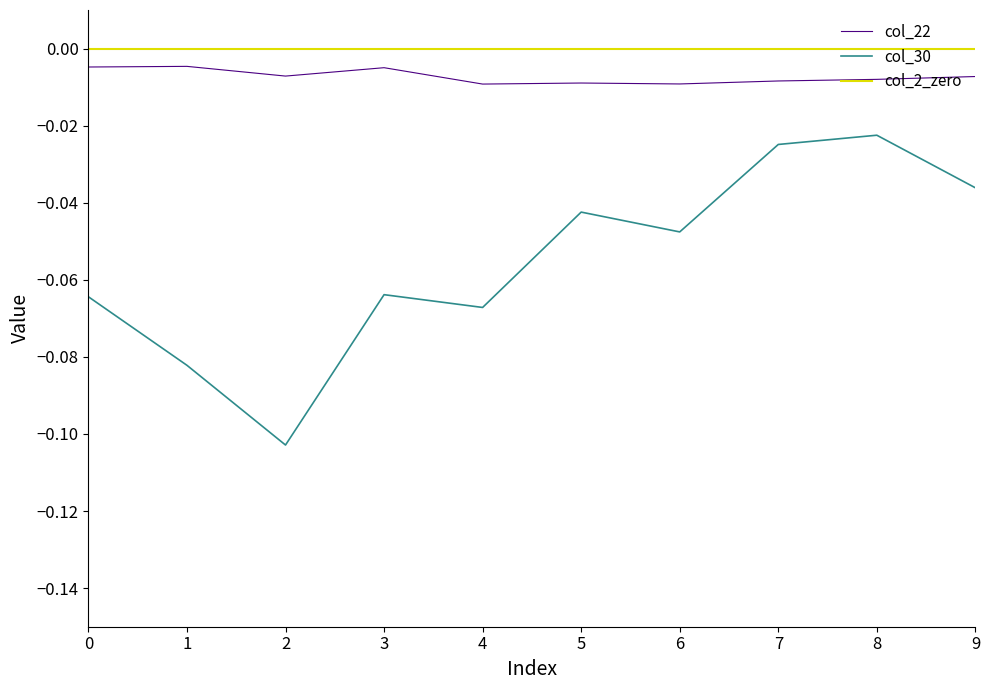

Where is the first local minimum for col_30?

2